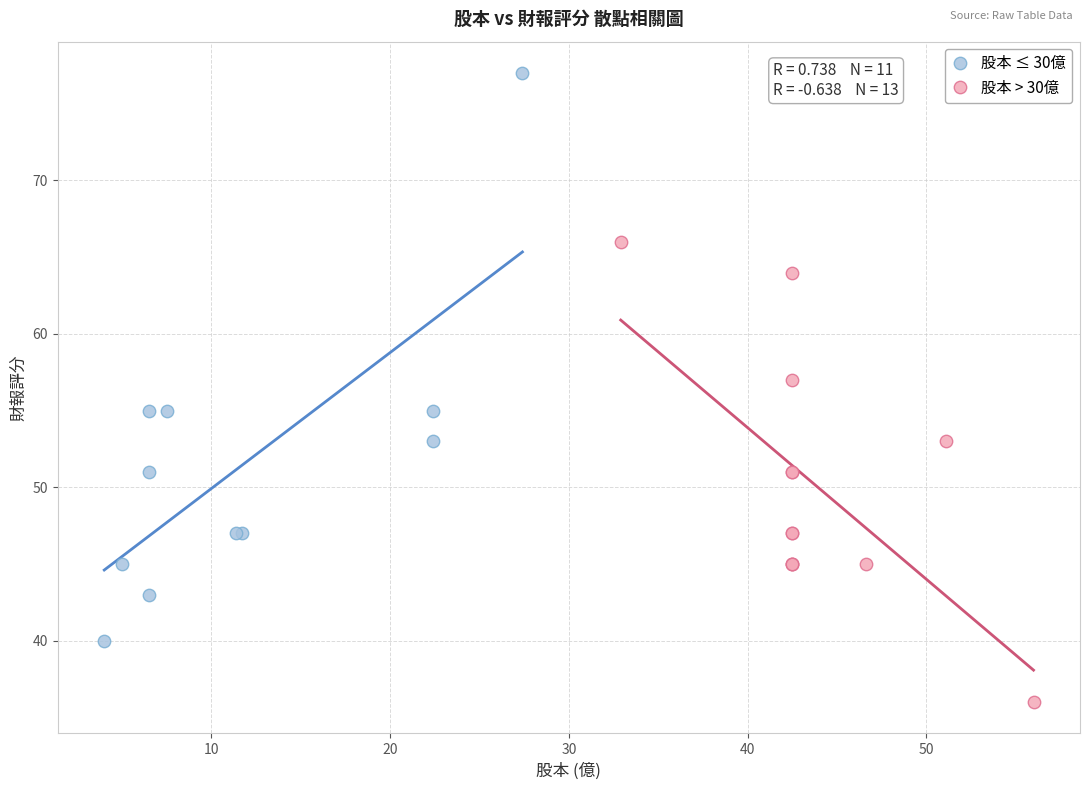

Which series reaches the minimum Y coordinate?

股本 > 30億